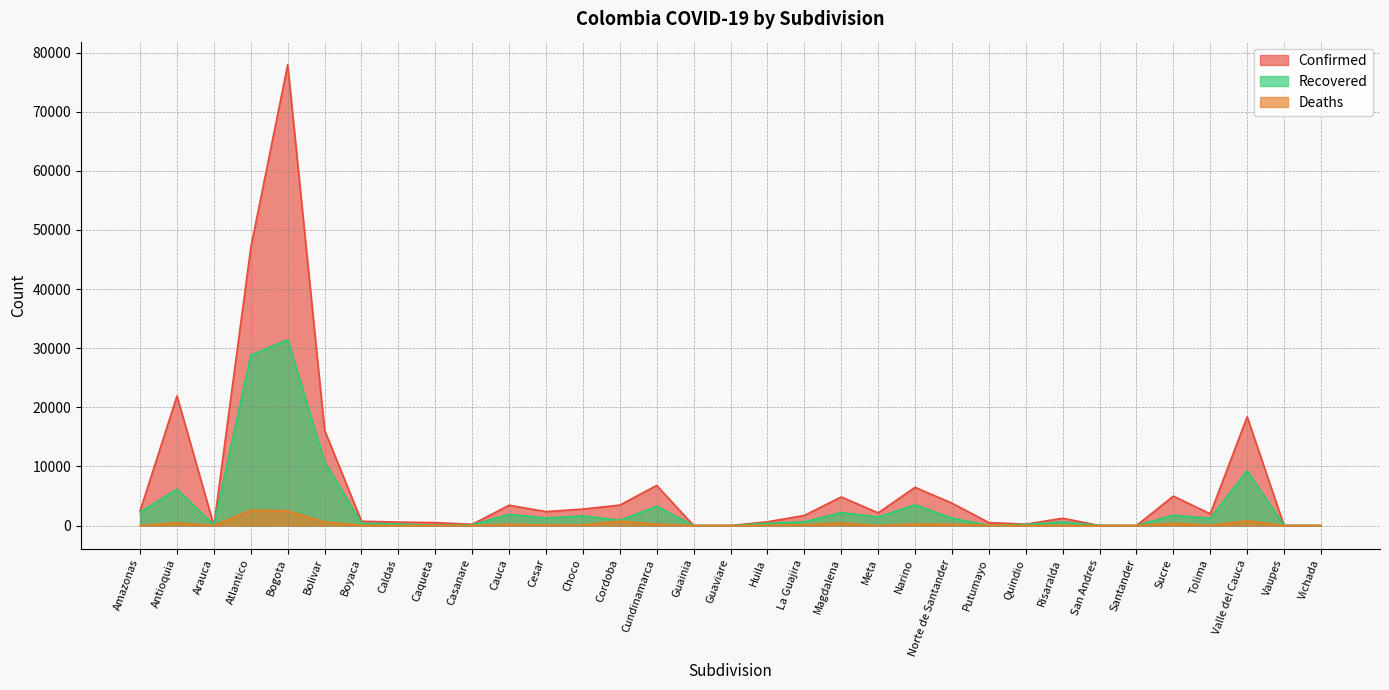

Reading left to right, transcribe all the data shown in this chart.

Recovered: 2282	6136	98	28801	31415	10815	401	272	58	108	1895	1262	1633	882	3248	0	0	376	630	2190	1448	3506	1251	29	182	606	28	0	1748	1209	9304	31	0
Confirmed: 2479	21922	0	47002	77939	16122	729	581	491	205	3433	2358	2784	3459	6784	0	0	636	1701	4837	2143	6461	3791	499	234	1234	0	0	4974	1978	18402	0	0
Deaths: 0	456	4	2607	2481	597	34	0	17	6	206	65	112	746	217	0	0	26	130	434	0	246	198	39	0	0	0	0	366	50	799	0	0